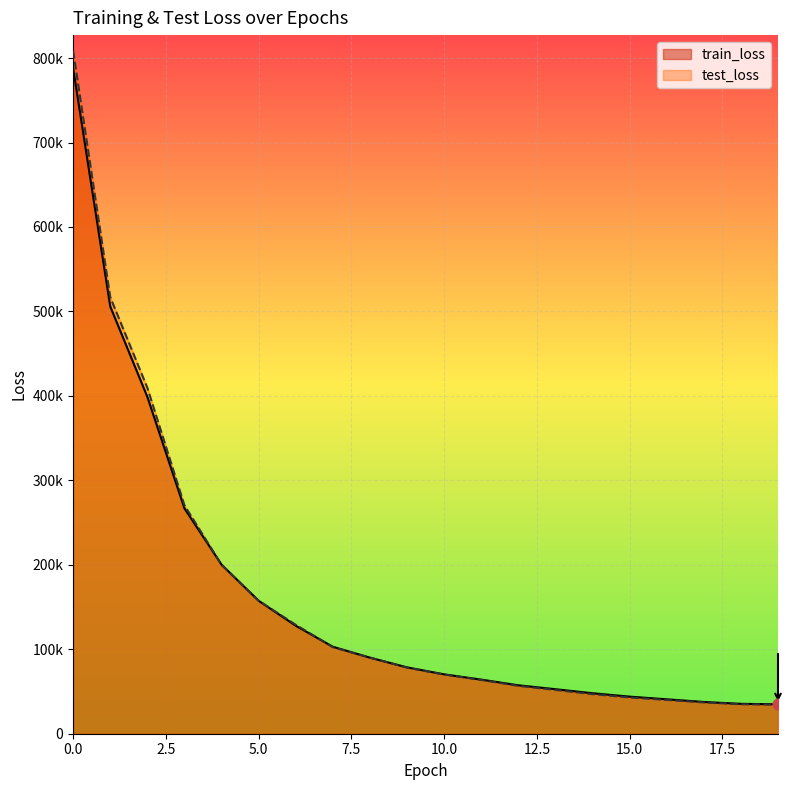

Which series contains the lowest Y value?

test_loss